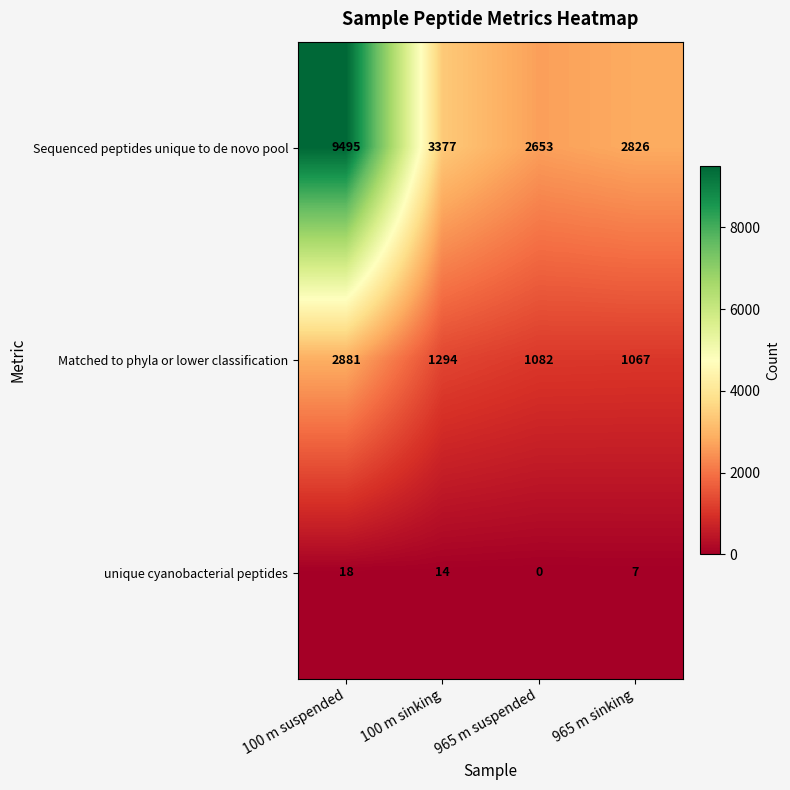

Reading right to left, what are all the values shown in this chart?

Sequenced peptides unique to de novo pool: 965 m sinking=2826	965 m suspended=2653	100 m sinking=3377	100 m suspended=9495
Matched to phyla or lower classification: 965 m sinking=1067	965 m suspended=1082	100 m sinking=1294	100 m suspended=2881
unique cyanobacterial peptides: 965 m sinking=7	965 m suspended=0	100 m sinking=14	100 m suspended=18